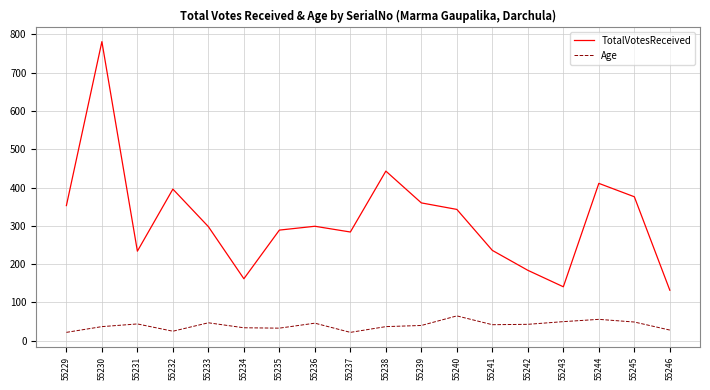

What is the minimum value shown in the chart?

22